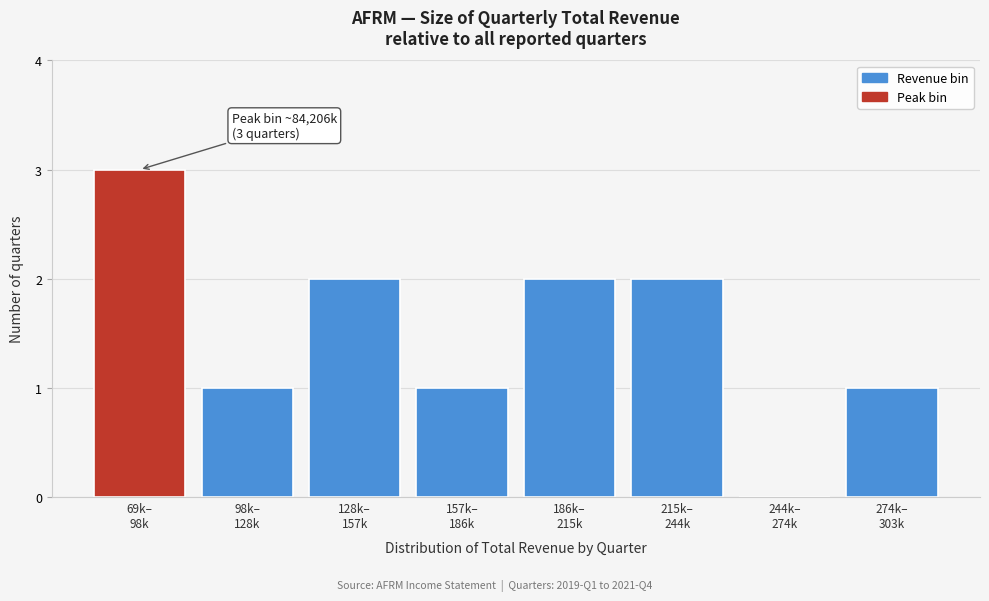

What is the maximum value shown in the chart?

3